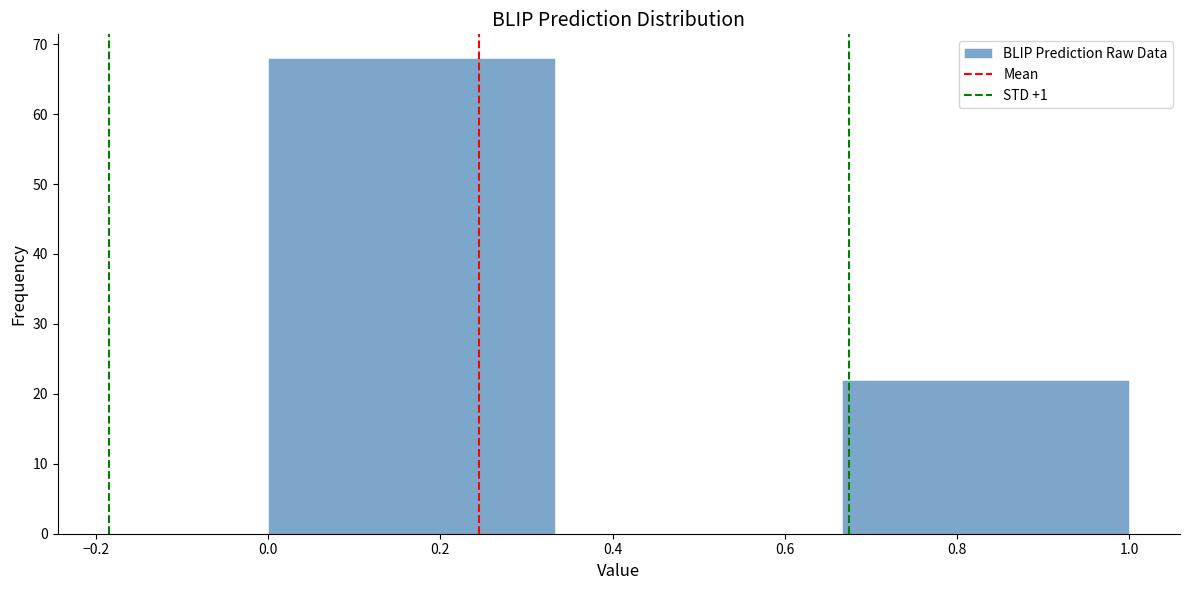

Which range on the x-axis has the tallest bar?

0.00 to 0.34